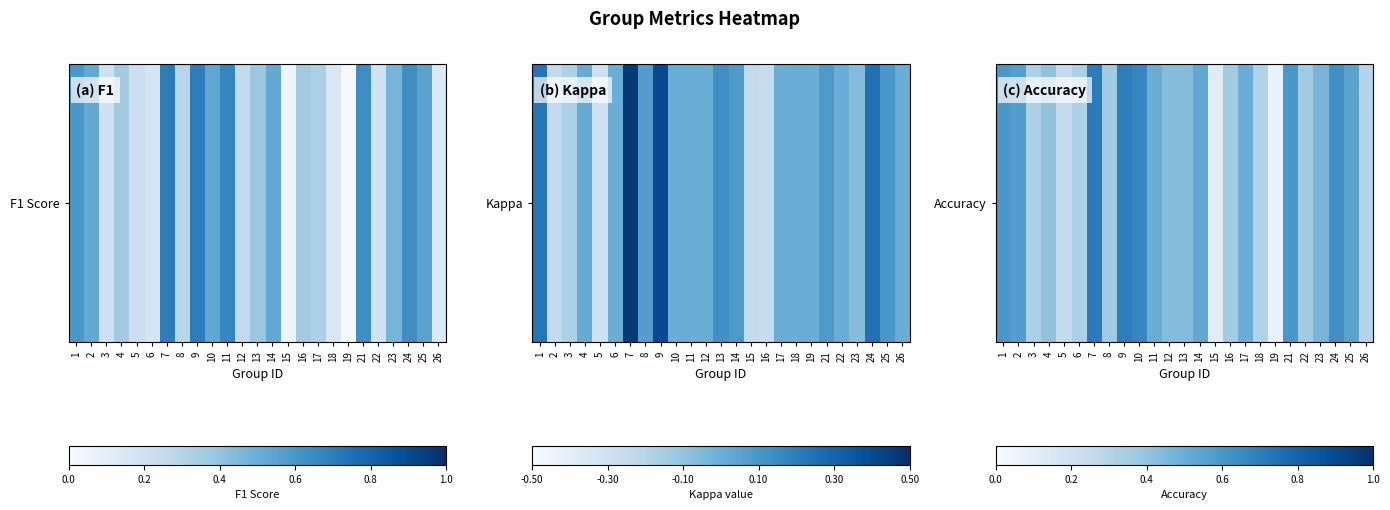

List the labels in order of value, smallest first.

19, 15, 5, 26, 18, 3, 6, 8, 16, 22, 4, 12, 13, 23, 11, 17, 14, 25, 2, 1, 21, 24, 10, 9, 7